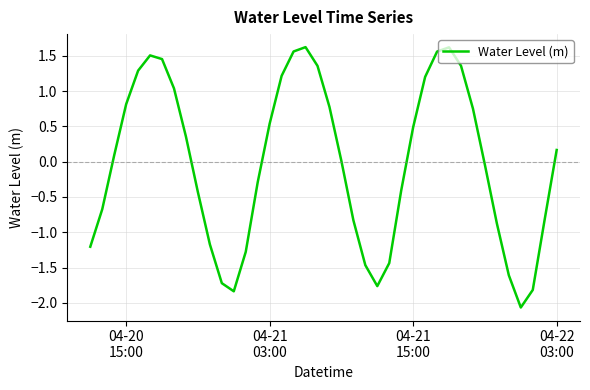

What is the difference between the maximum and minimum values?

3.7